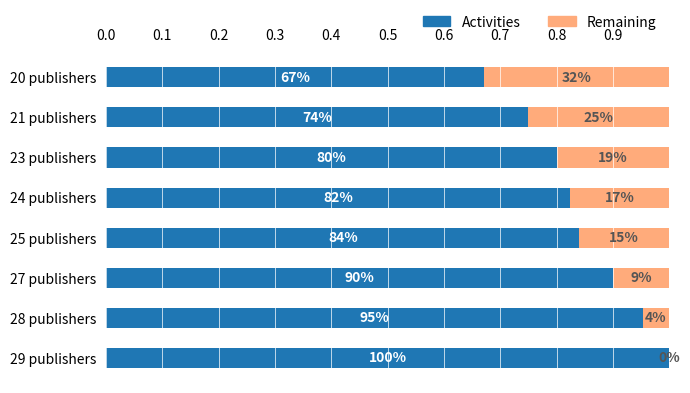

What is the difference between the maximum and minimum values in the Activities series?

0.3